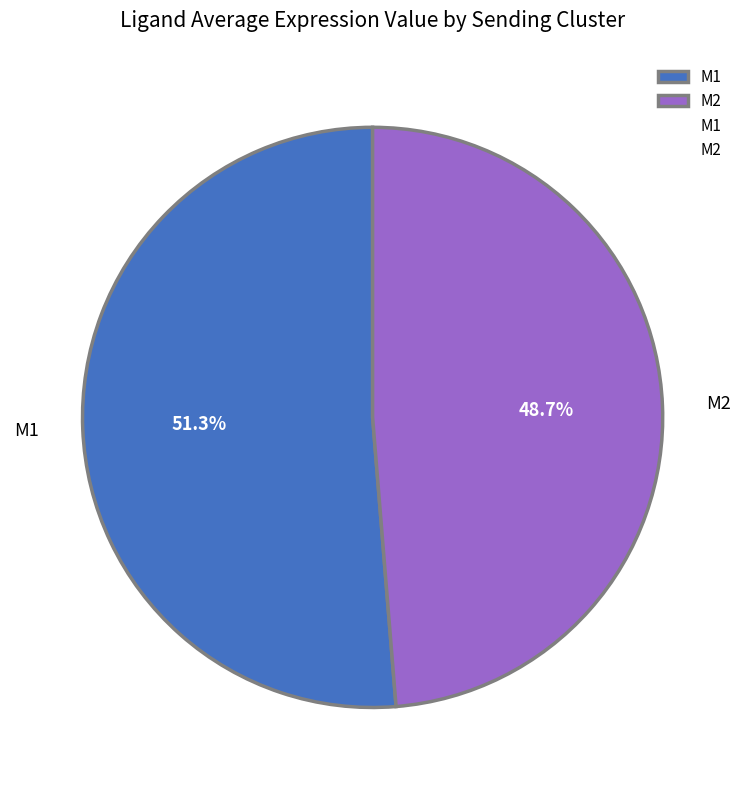

Is there any slice that represents more than half of the pie?

Yes